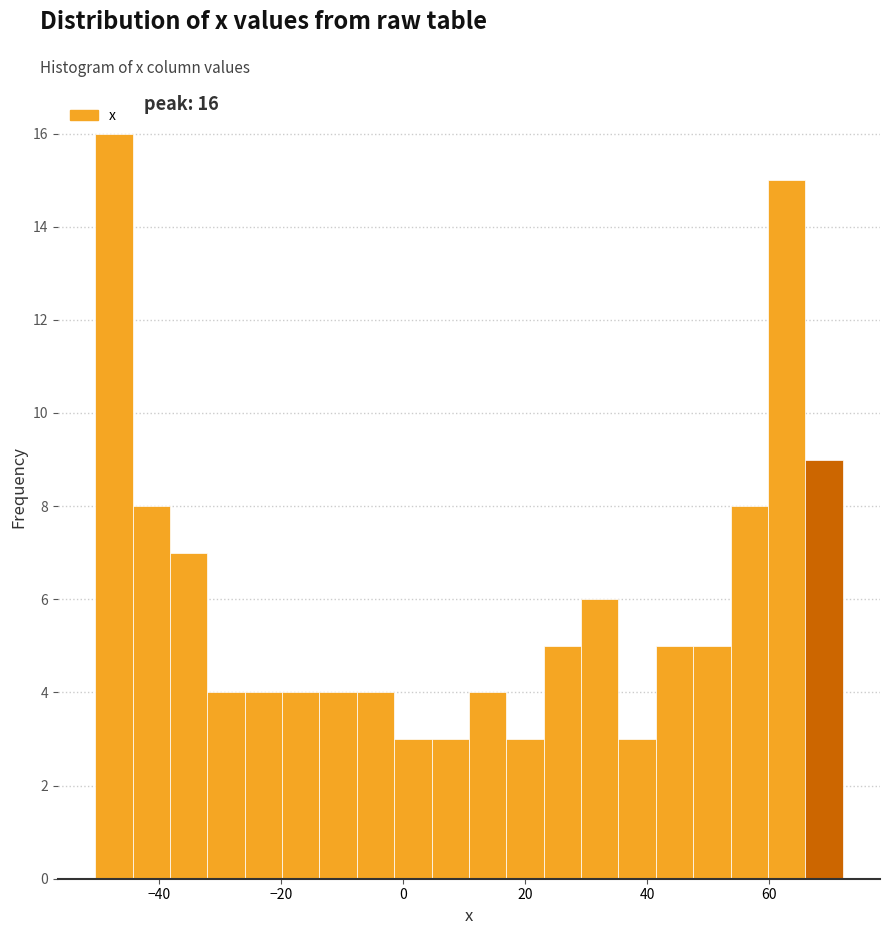

Read against the x-axis, roughly where is the centre of the tallest bar?

-48